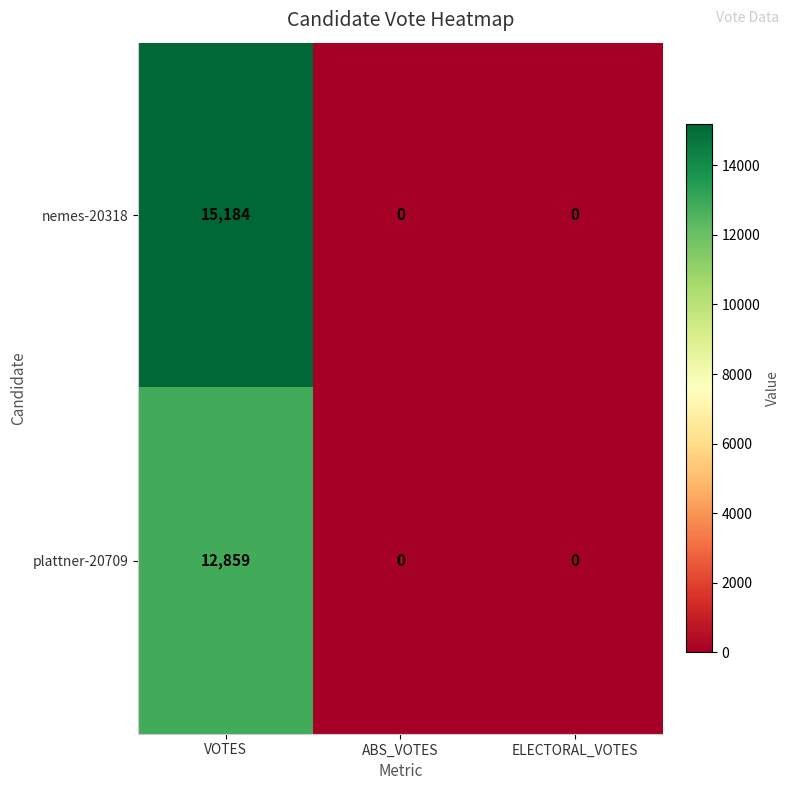

What is the total value across all series at VOTES?

28043